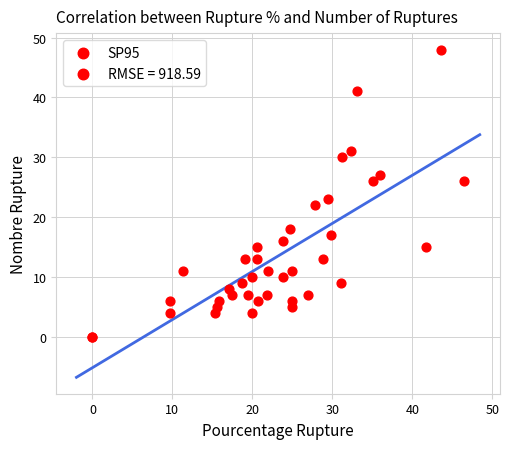

What Y value in the scatter plot is closest to 24?

23